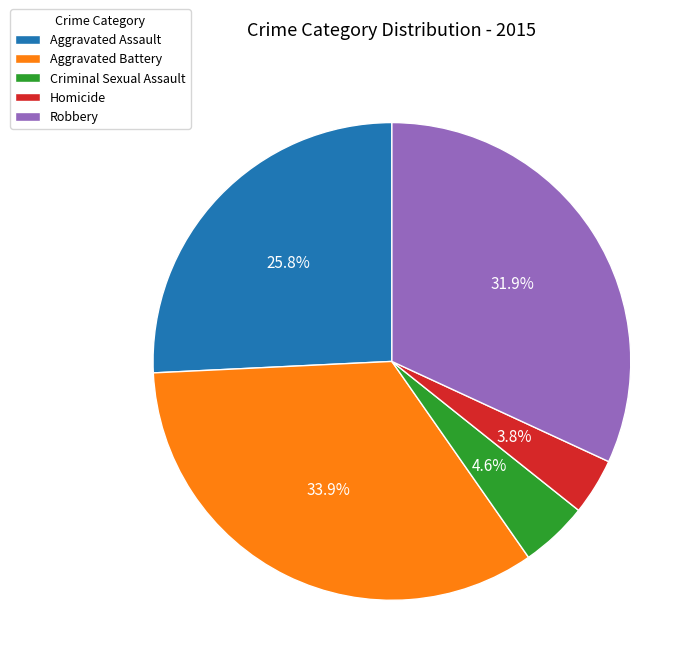

What is the smallest slice in the pie chart?

Homicide